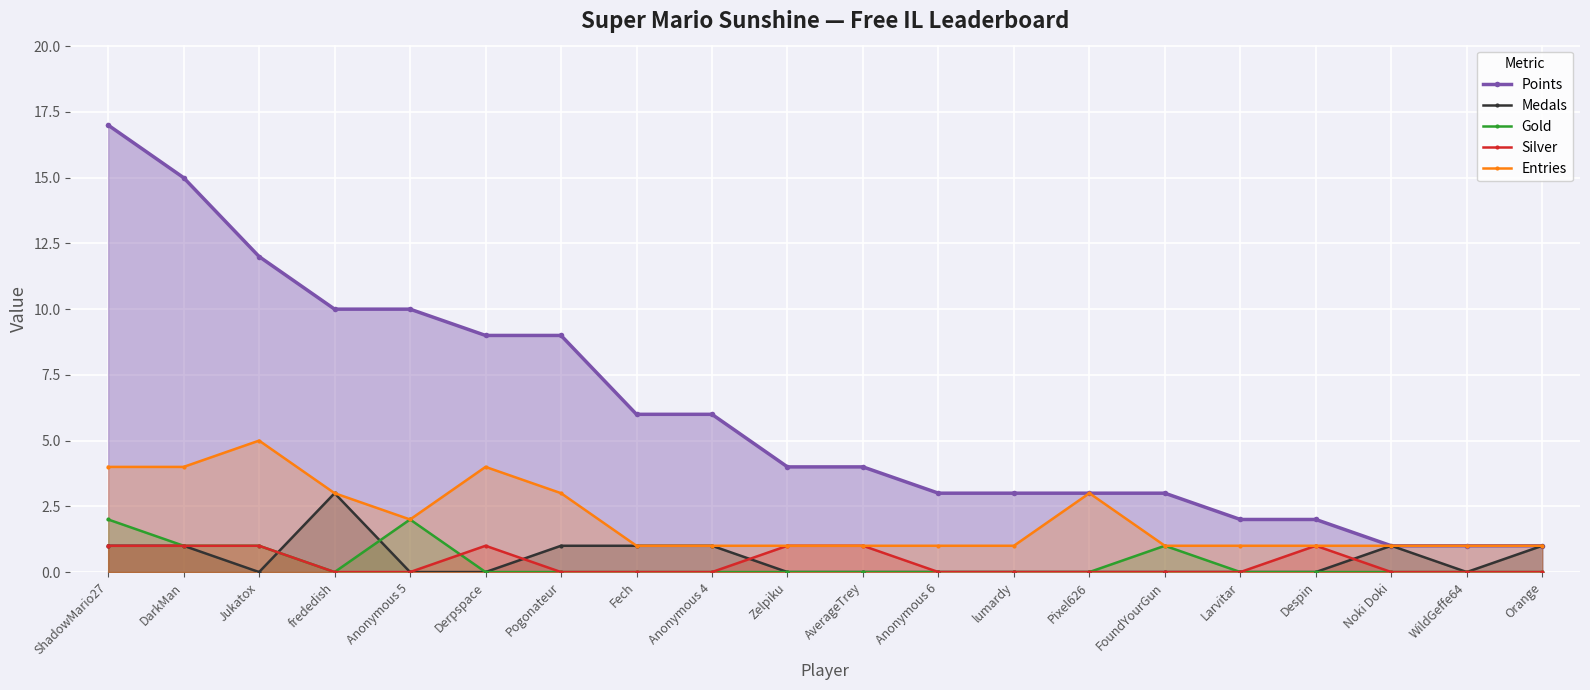

True or false: Entries has a value of 2 at Anonymous 6.

False